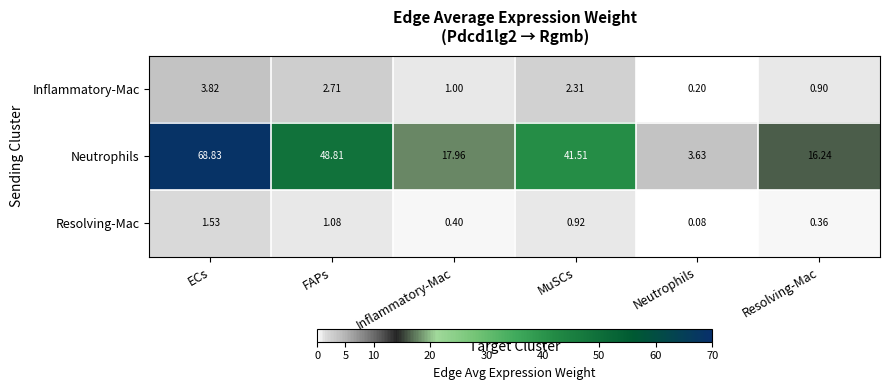

Which series has the widest spread of values?

Neutrophils